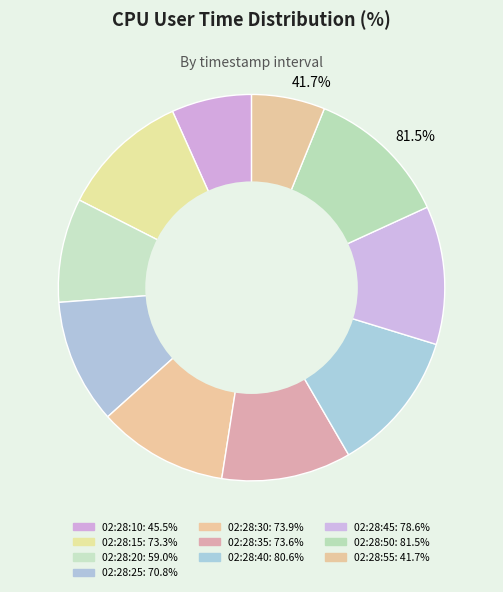

Rank the categories by value from lowest to highest.

02:28:55, 02:28:10, 02:28:20, 02:28:25, 02:28:15, 02:28:35, 02:28:30, 02:28:45, 02:28:40, 02:28:50